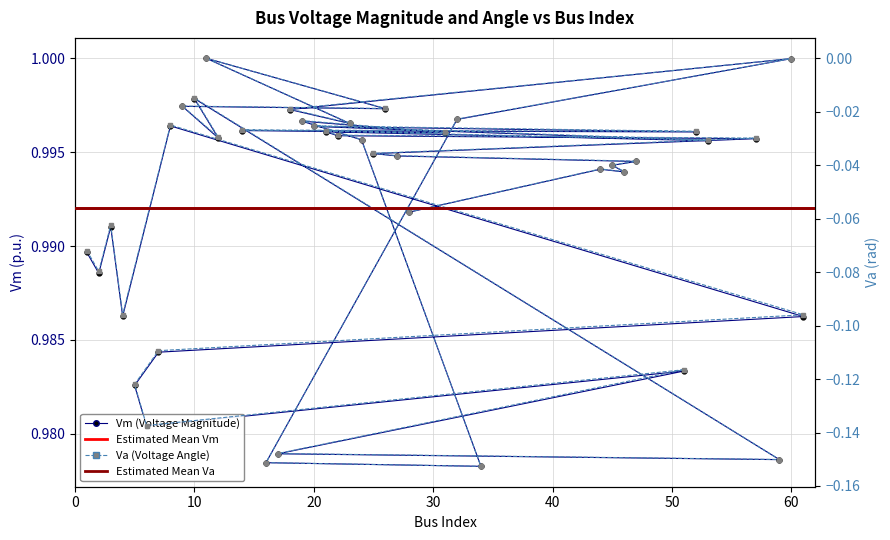

Which category has the lowest value in the Vm series?

34